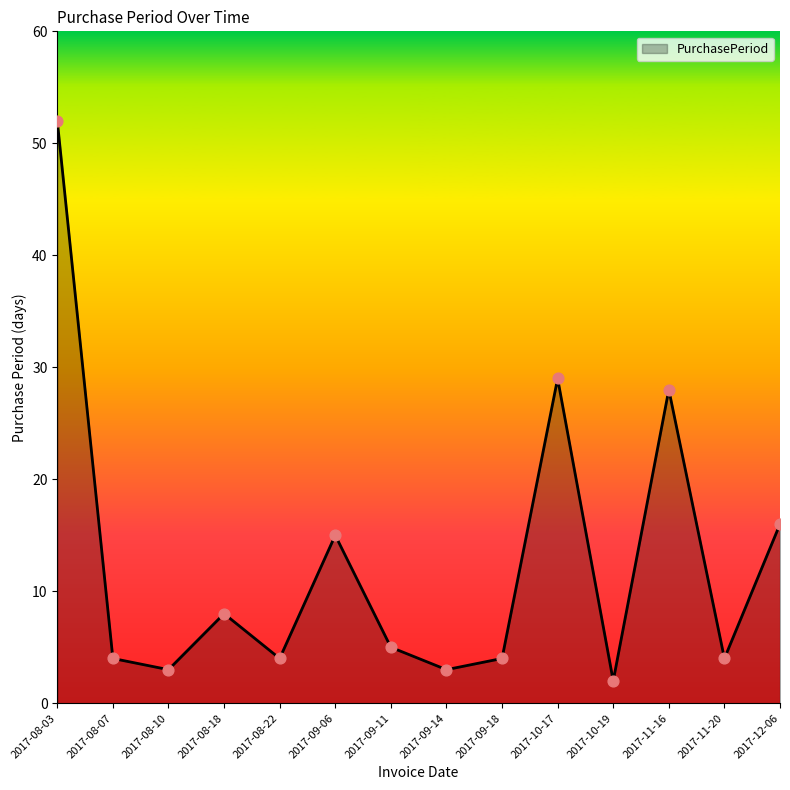

Between 2017-11-20 and 2017-08-03, which is larger?

2017-08-03